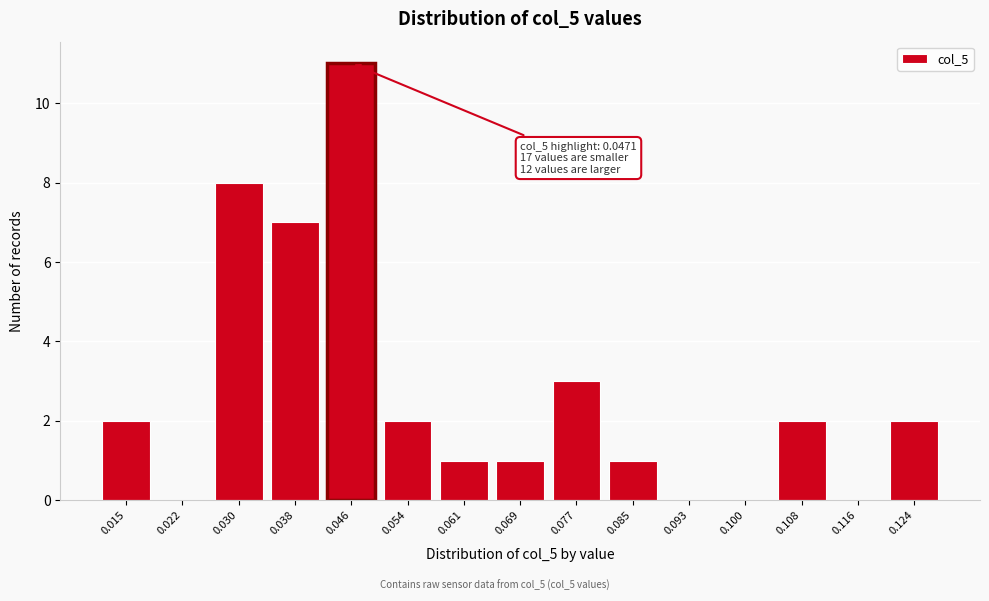

Reading right to left, list all the values displayed in this chart.

0.124=2	0.116=0	0.108=2	0.100=0	0.093=0	0.085=1	0.077=3	0.069=1	0.061=1	0.054=2	0.046=11	0.038=7	0.030=8	0.022=0	0.015=2